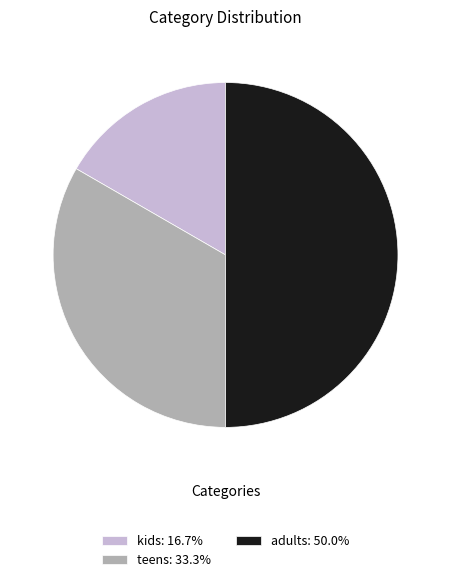

The adults slice represents 59% of the pie. True or false?

False